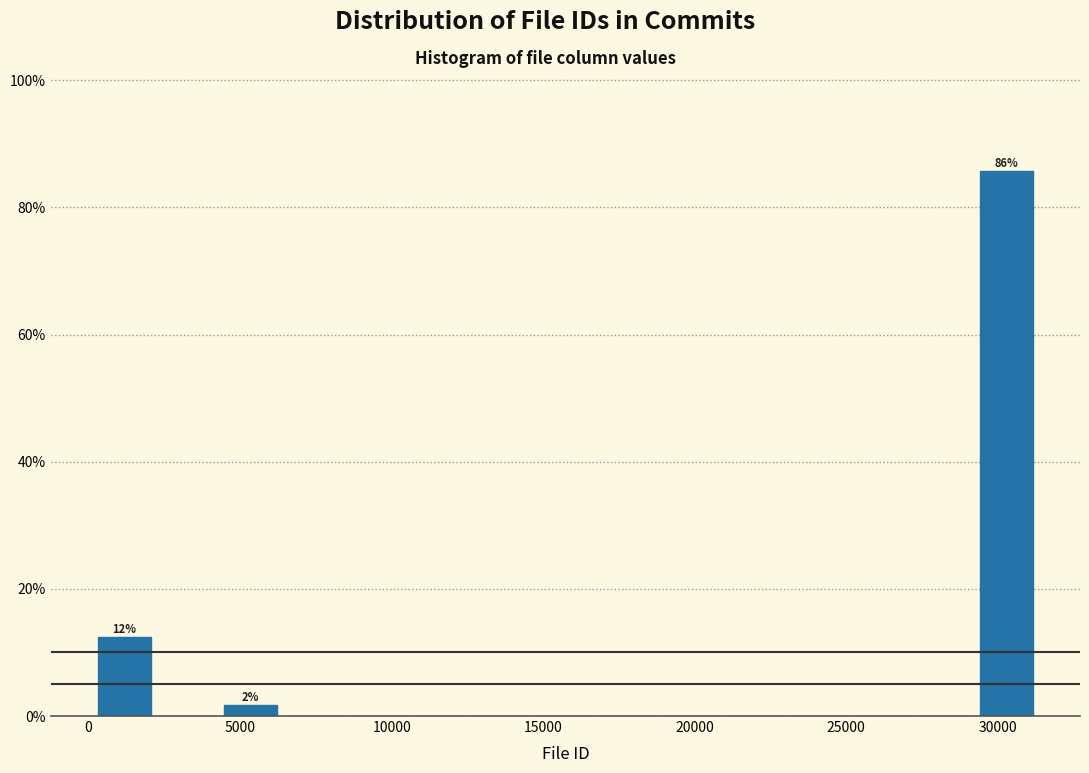

Over which range of the x-axis is the bar tallest?

29000 to 31500